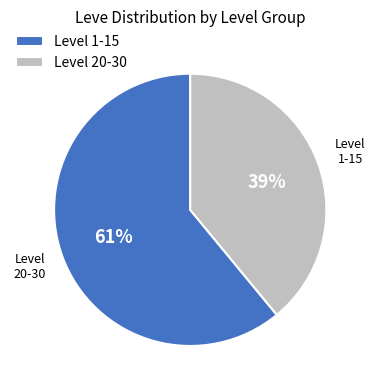

To the nearest percent, what is the difference between the largest and smallest slice percentages?

22%